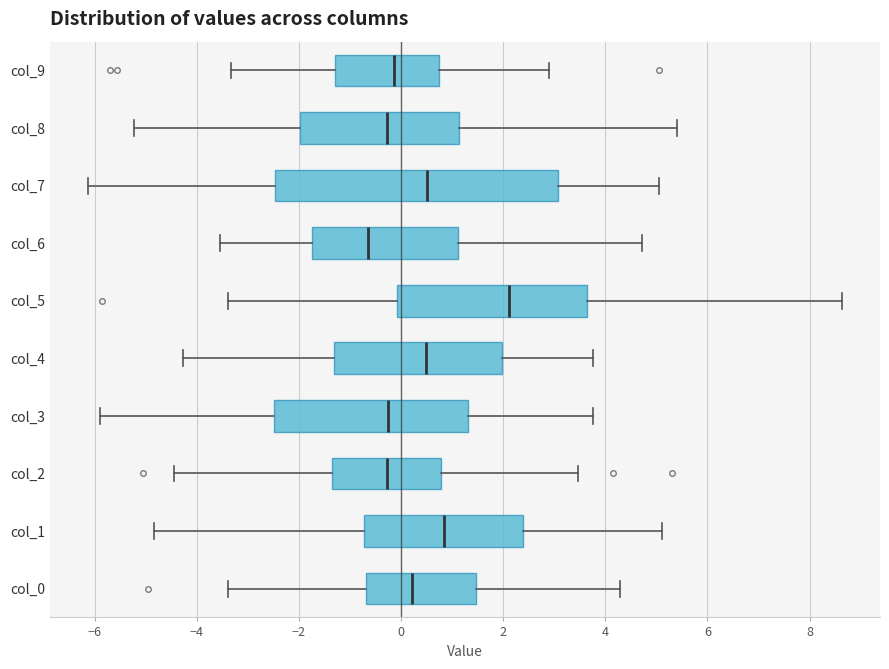

Where does the median line of the box for col_7 sit on the x-axis? The values are not printed on the chart, so give them approximately, as read against the axis.

0.6